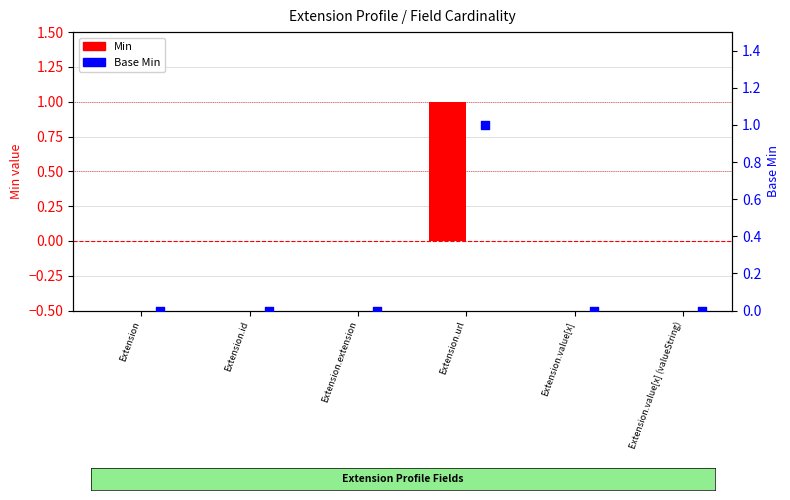

Is the value of Min at Extension.extension greater than the value of Base Min at Extension.extension?

No